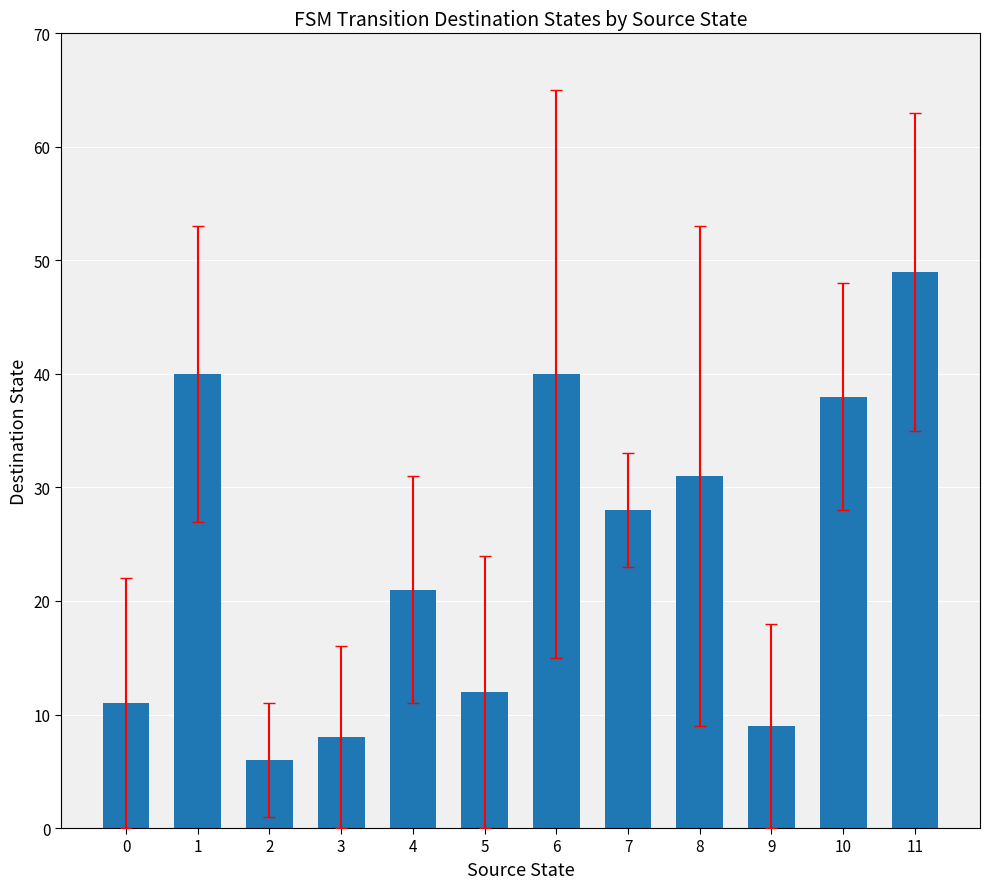

At which category does the chart reach its peak across all series?

11